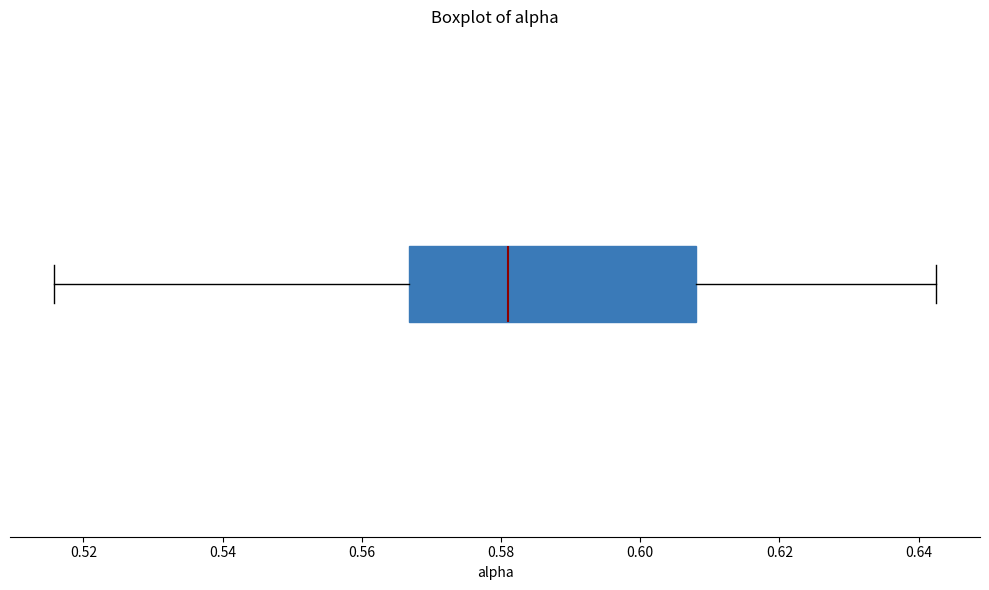

Where is the left edge of the box on the x-axis? The values are not printed on the chart, so give them approximately, as read against the axis.

0.566